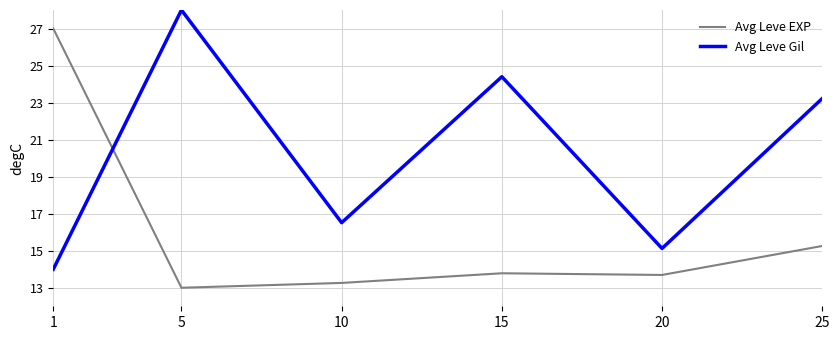

Reading left to right, what are all the values shown in this chart?

Avg Leve EXP: 1=27.0	5=13.0	10=13.3	15=13.8	20=13.7	25=15.3
Avg Leve Gil: 1=14.0	5=28.0	10=16.5	15=24.4	20=15.1	25=23.2